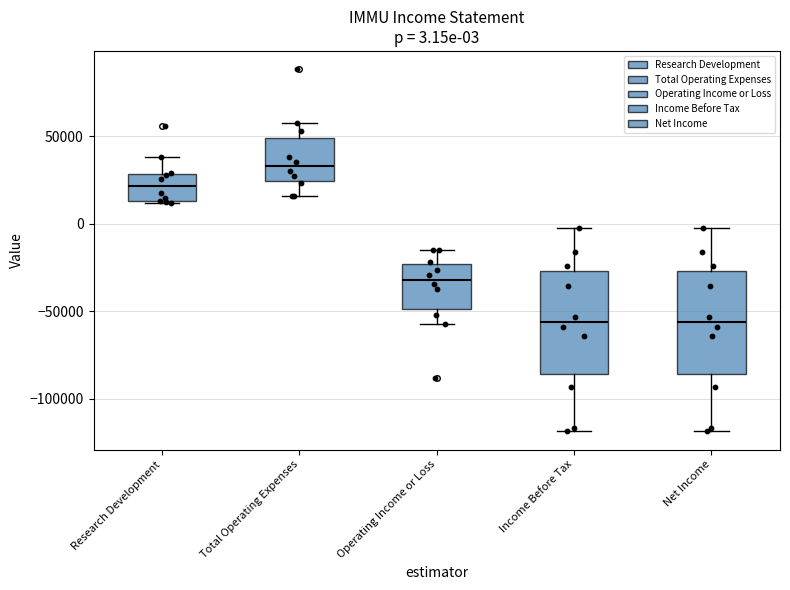

Which box's median line is the highest?

Total Operating Expenses